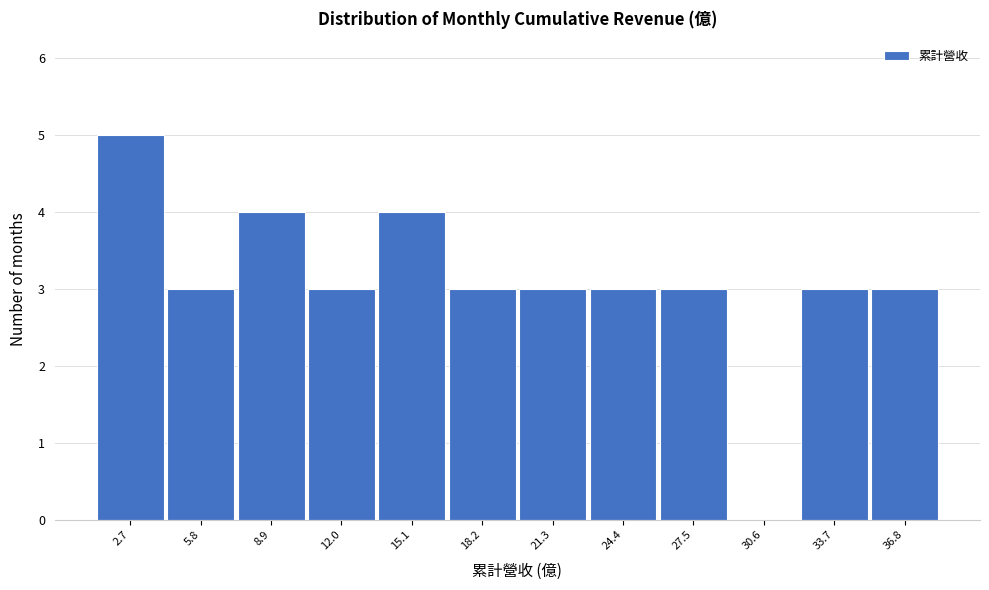

Reading left to right, extract all data points from this chart.

2.7=5	5.8=3	8.9=4	12.0=3	15.1=4	18.2=3	21.3=3	24.4=3	27.5=3	30.6=0	33.7=3	36.8=3